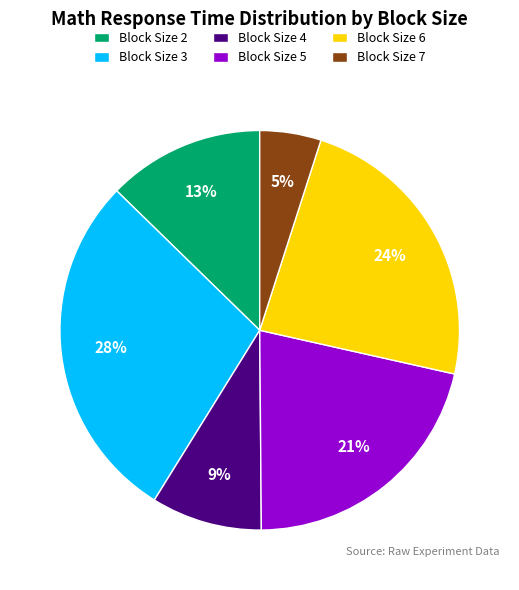

What percentage is the Block Size 6 slice, to the nearest percent?

24%